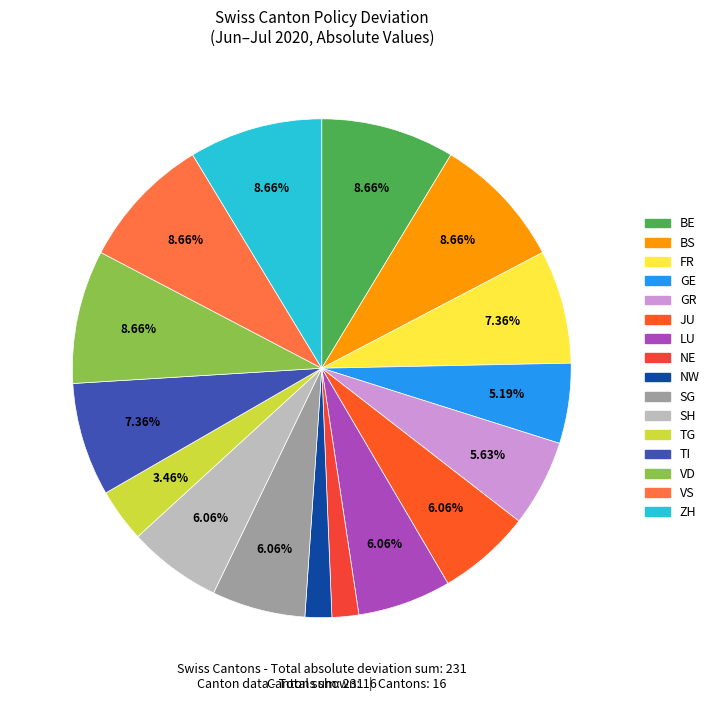

How many segments does this pie chart have?

16